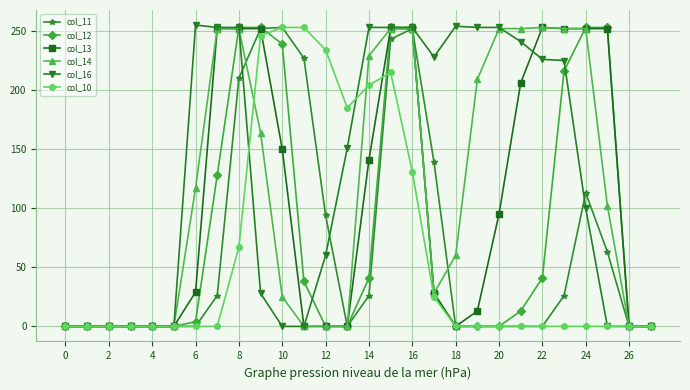

At how many categories does at least one series exceed 10?

20